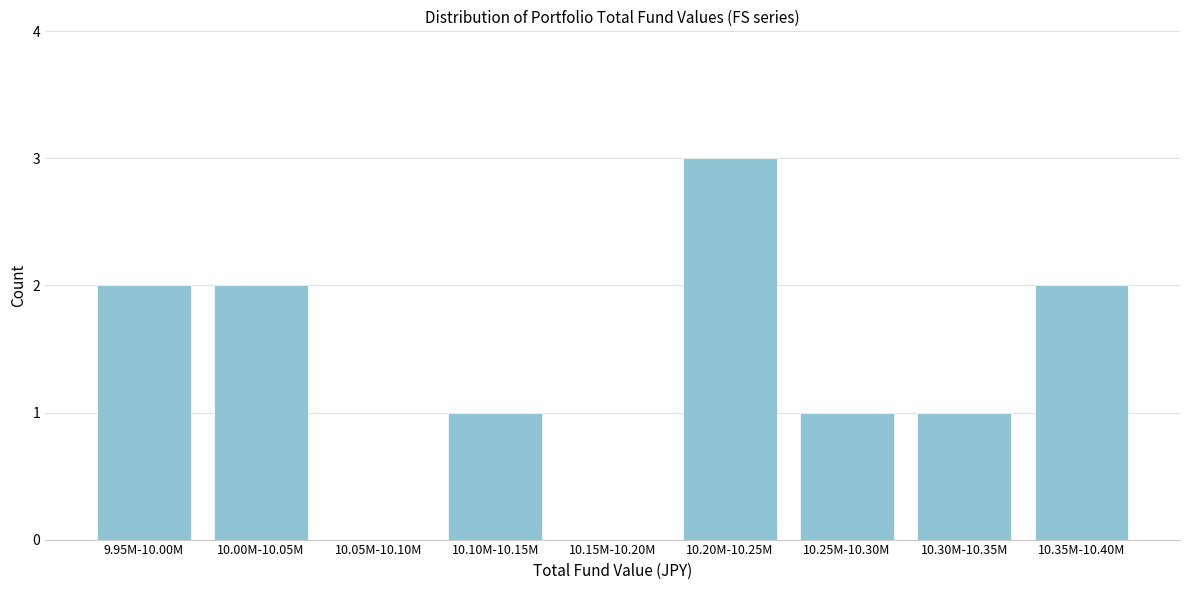

Reading left to right, extract all data points from this chart.

9.95M-10.00M=2	10.00M-10.05M=2	10.05M-10.10M=0	10.10M-10.15M=1	10.15M-10.20M=0	10.20M-10.25M=3	10.25M-10.30M=1	10.30M-10.35M=1	10.35M-10.40M=2